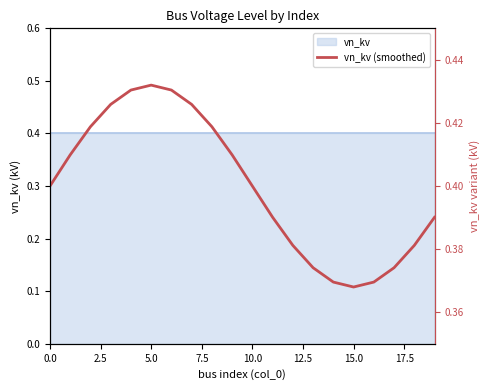

At which label is the value closest to 0?

15